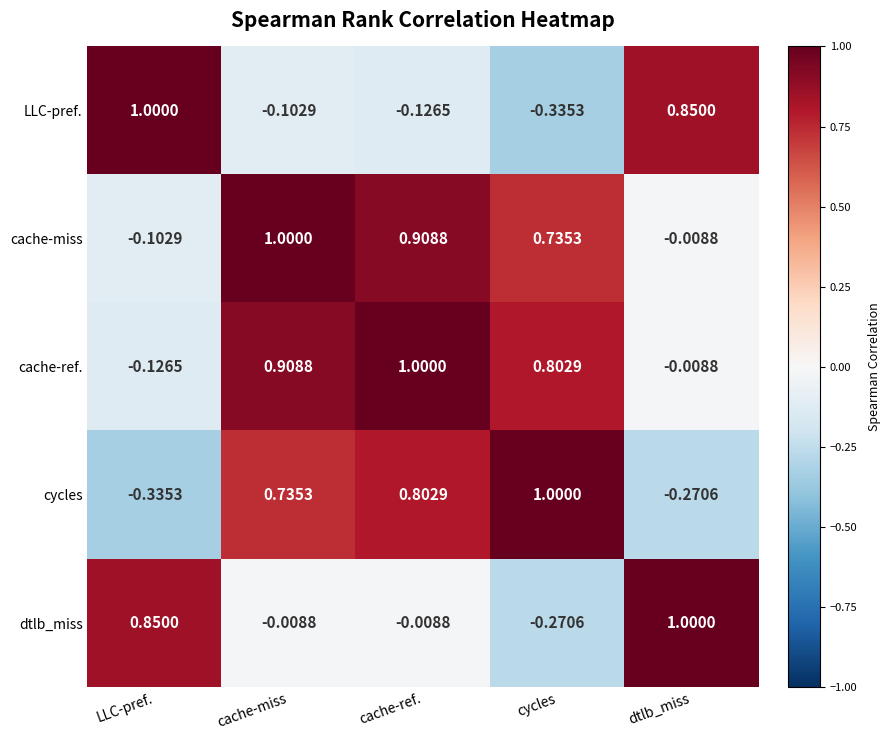

Count the number of categories in the chart.

5